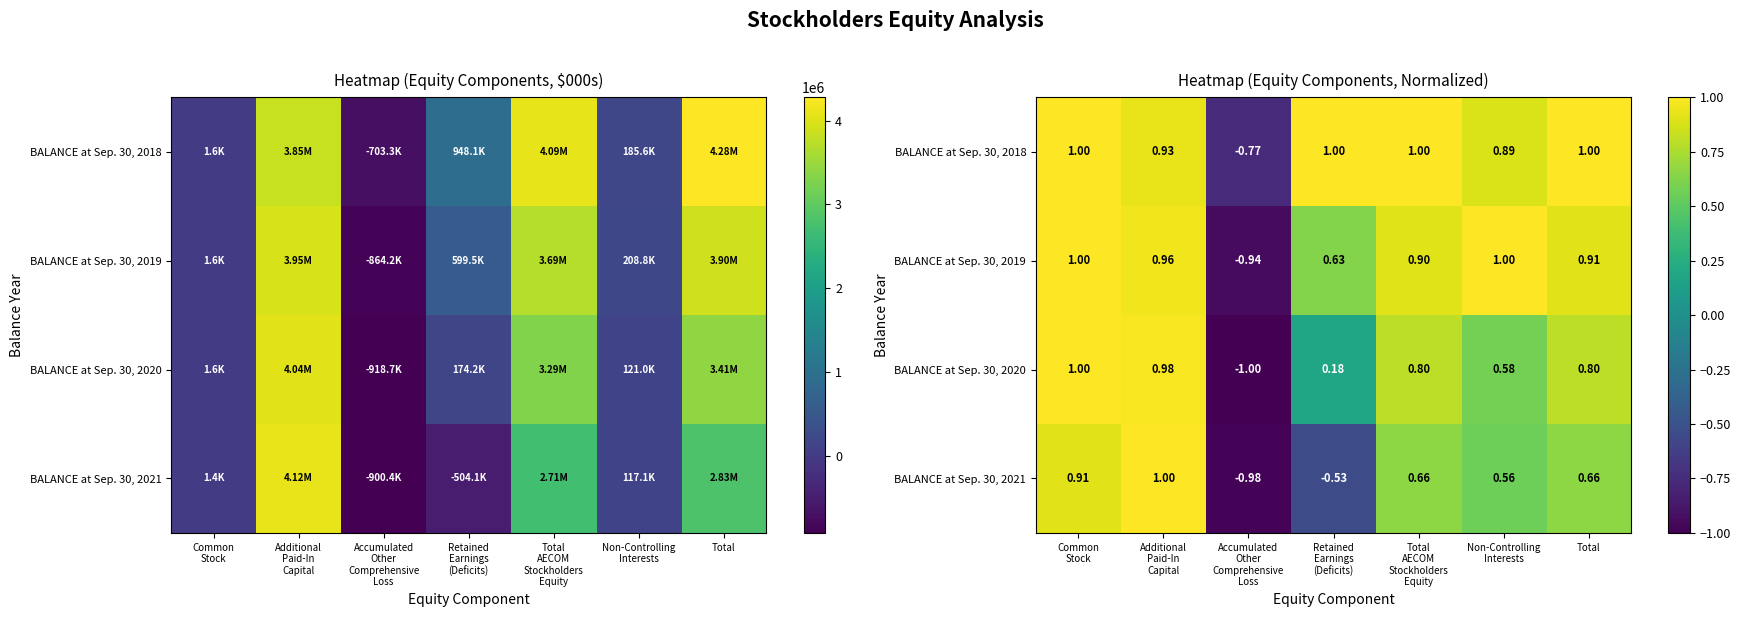

How many categories are shown in the chart?

7